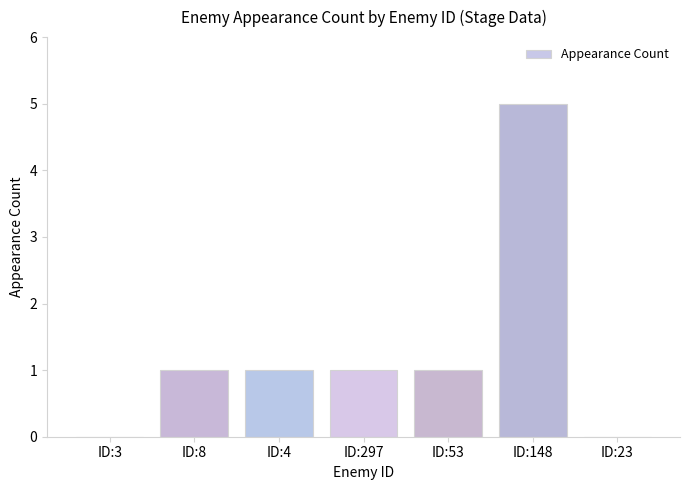

Are the bars grouped side by side (vs. stacked)?

No